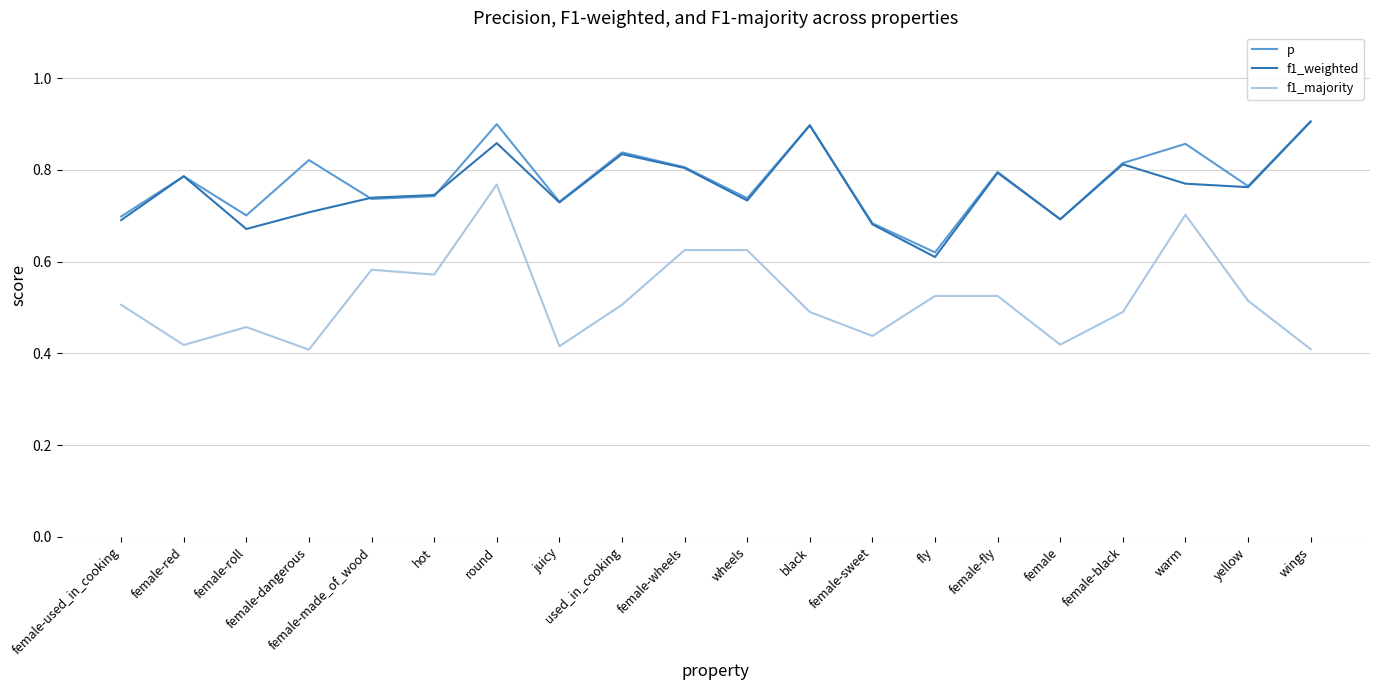

Which category has the lowest value in the p series?

fly